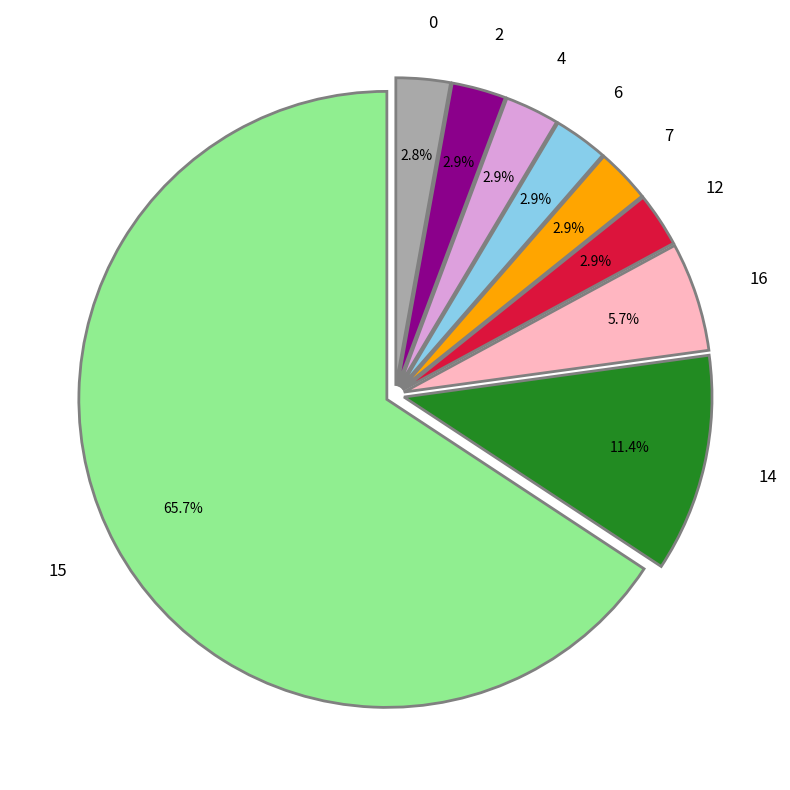

What is the total percentage of 16 and 6?

8.6%